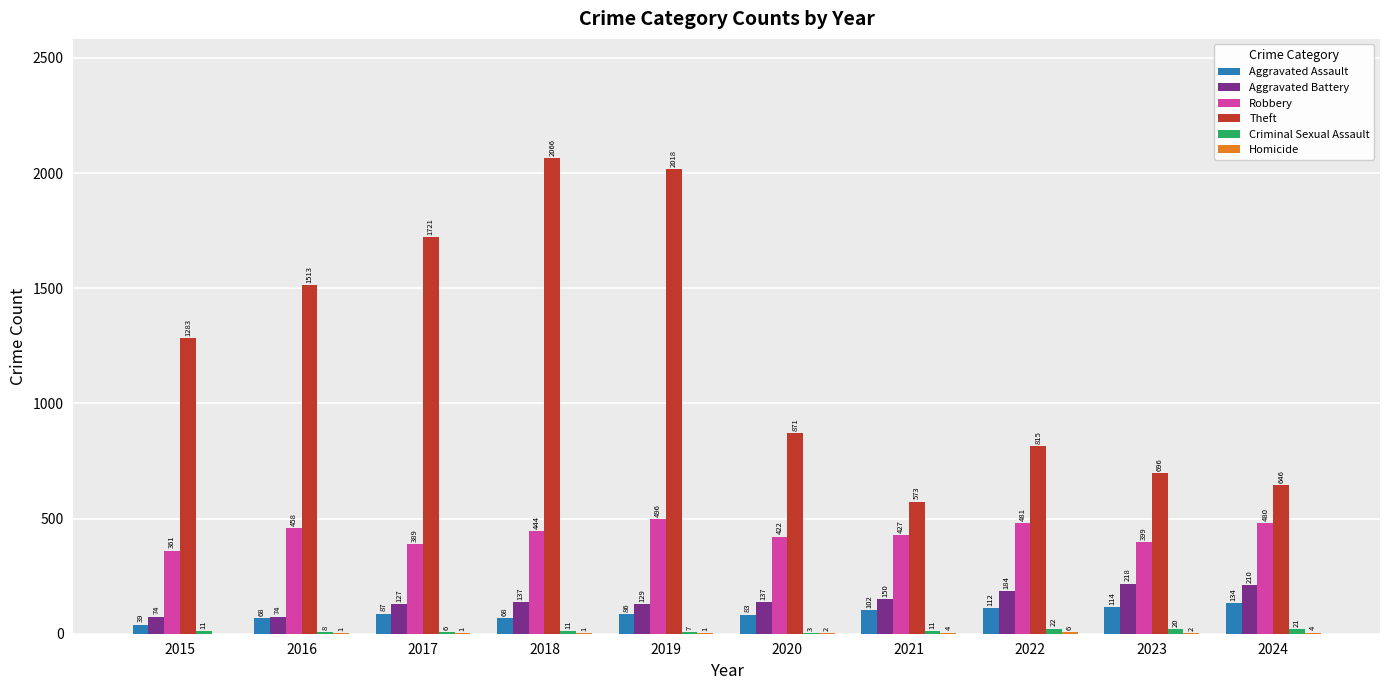

Between 2017 and 2021, which series saw the biggest shift?

Theft